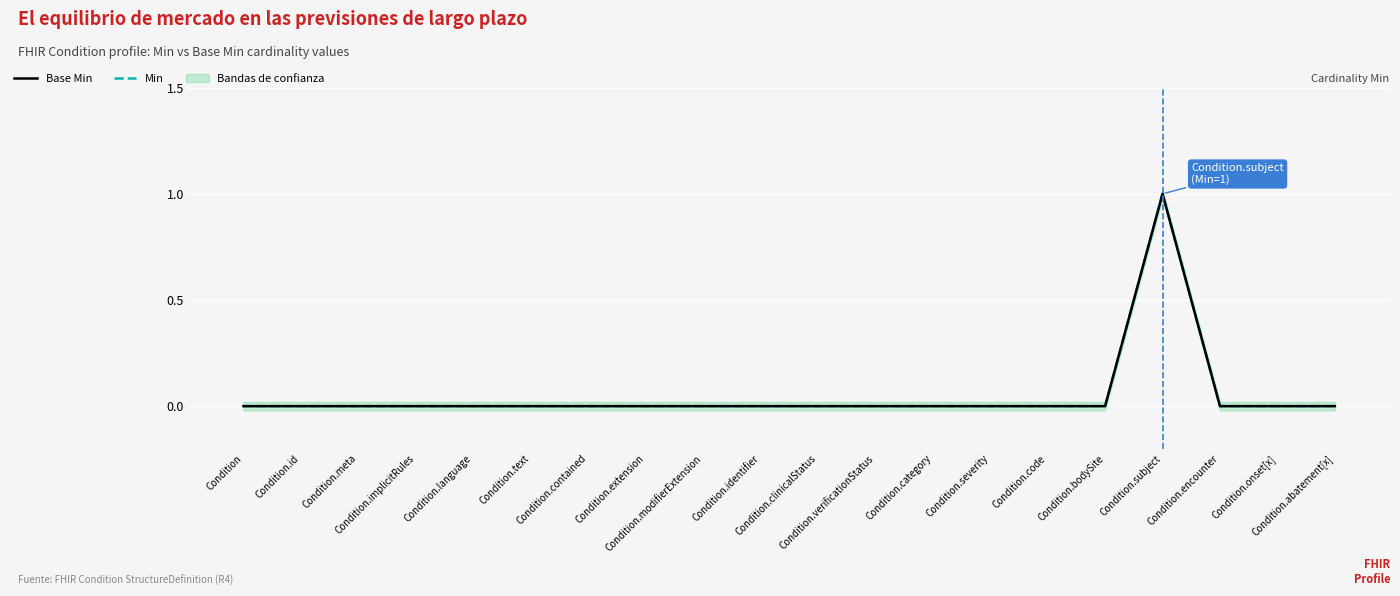

List the labels in order of Min value, smallest first.

Condition, Condition.id, Condition.meta, Condition.implicitRules, Condition.language, Condition.text, Condition.contained, Condition.extension, Condition.modifierExtension, Condition.identifier, Condition.clinicalStatus, Condition.verificationStatus, Condition.category, Condition.severity, Condition.code, Condition.bodySite, Condition.encounter, Condition.onset[x], Condition.abatement[x], Condition.subject